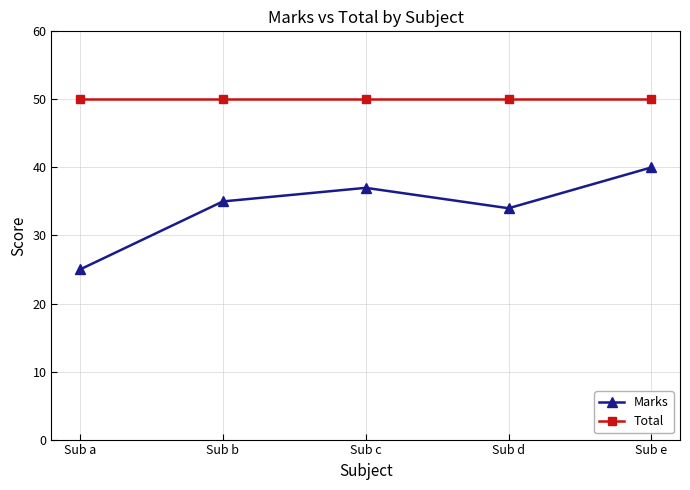

True or false: Marks and Total intersect in this chart.

False